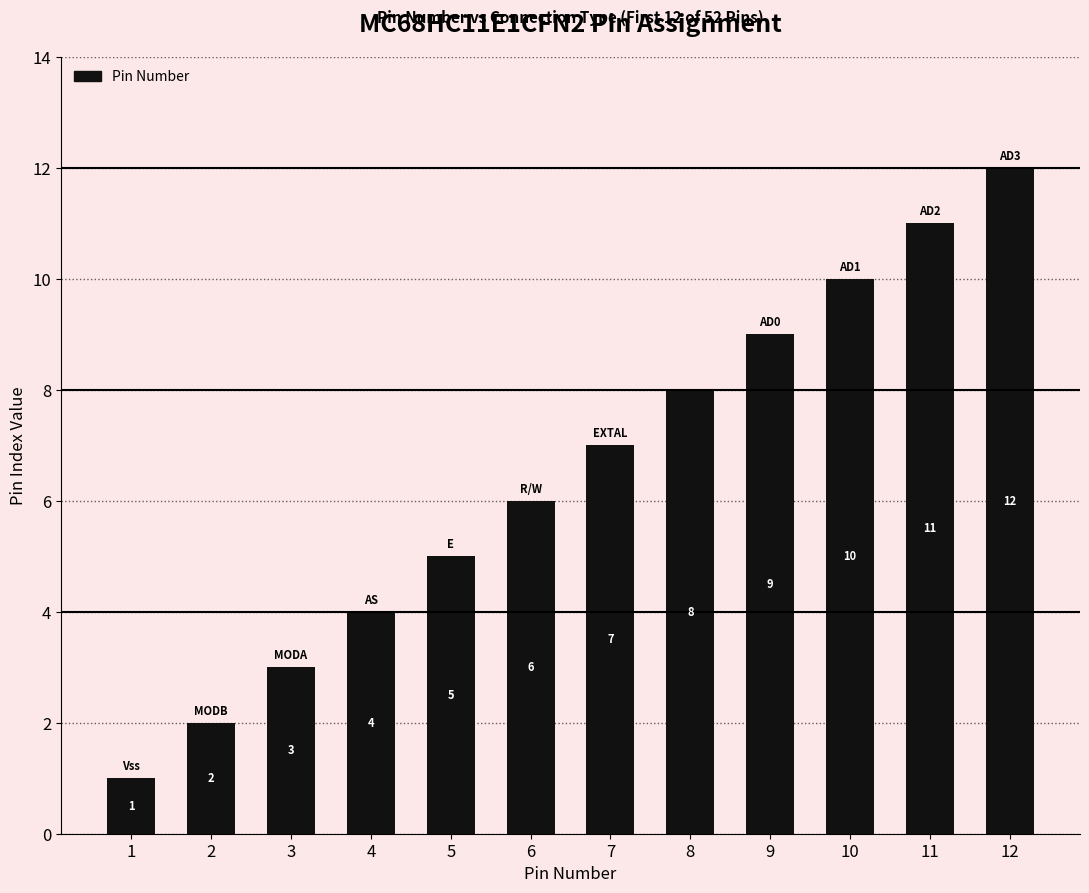

Which category has the lowest value across all series?

1